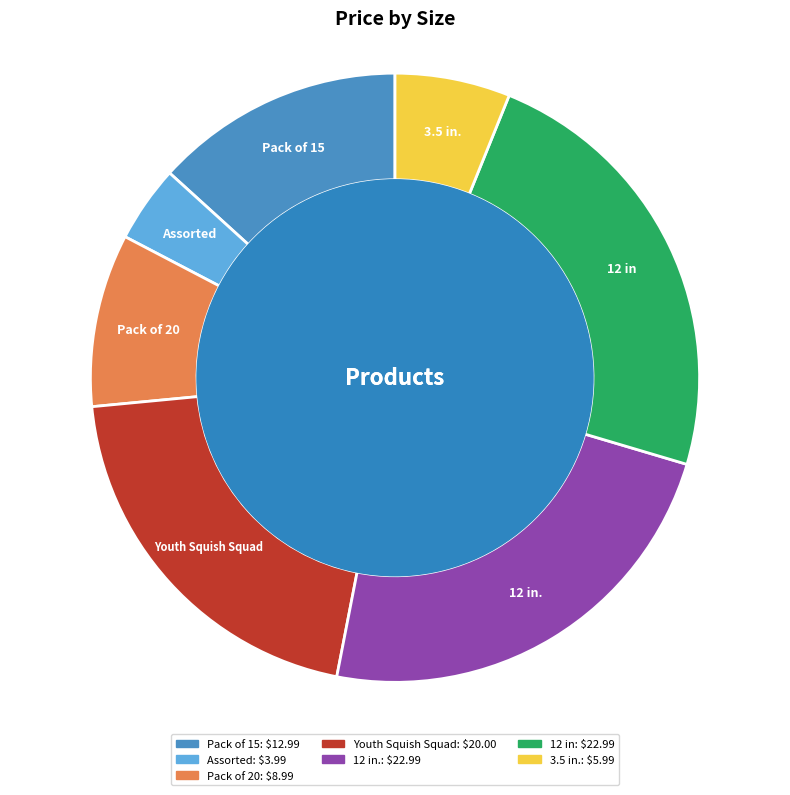

Combined, what portion of the pie is Assorted and Youth Squish Squad?

24.5%